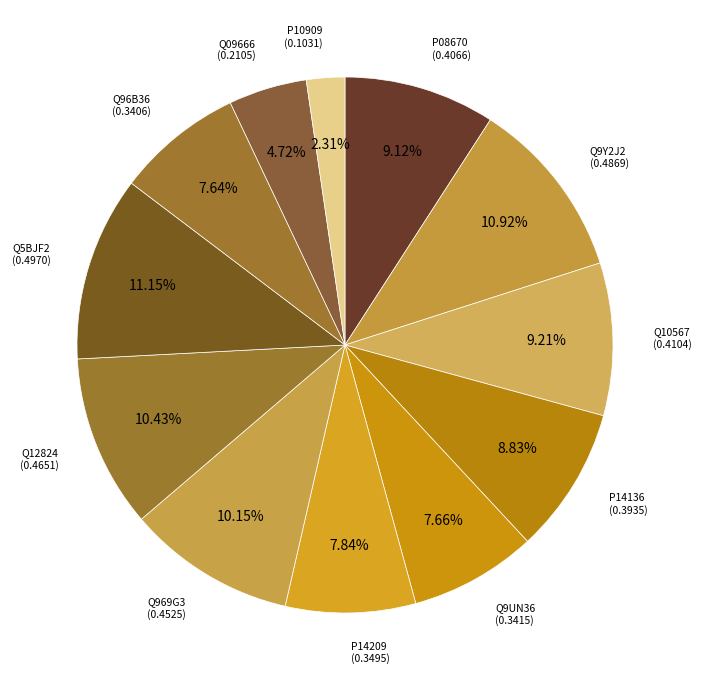

Count the number of slices in the pie.

12